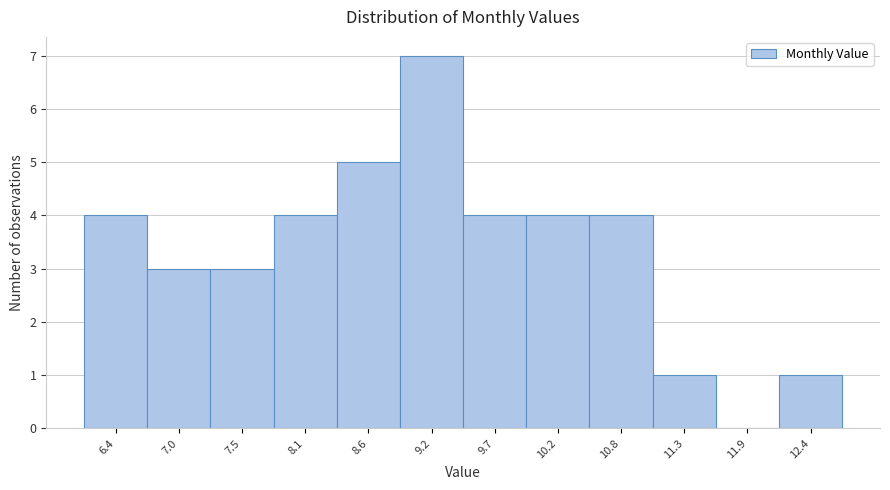

Reading right to left, list all the values displayed in this chart.

12.4=1	11.9=0	11.3=1	10.8=4	10.2=4	9.7=4	9.2=7	8.6=5	8.1=4	7.5=3	7.0=3	6.4=4